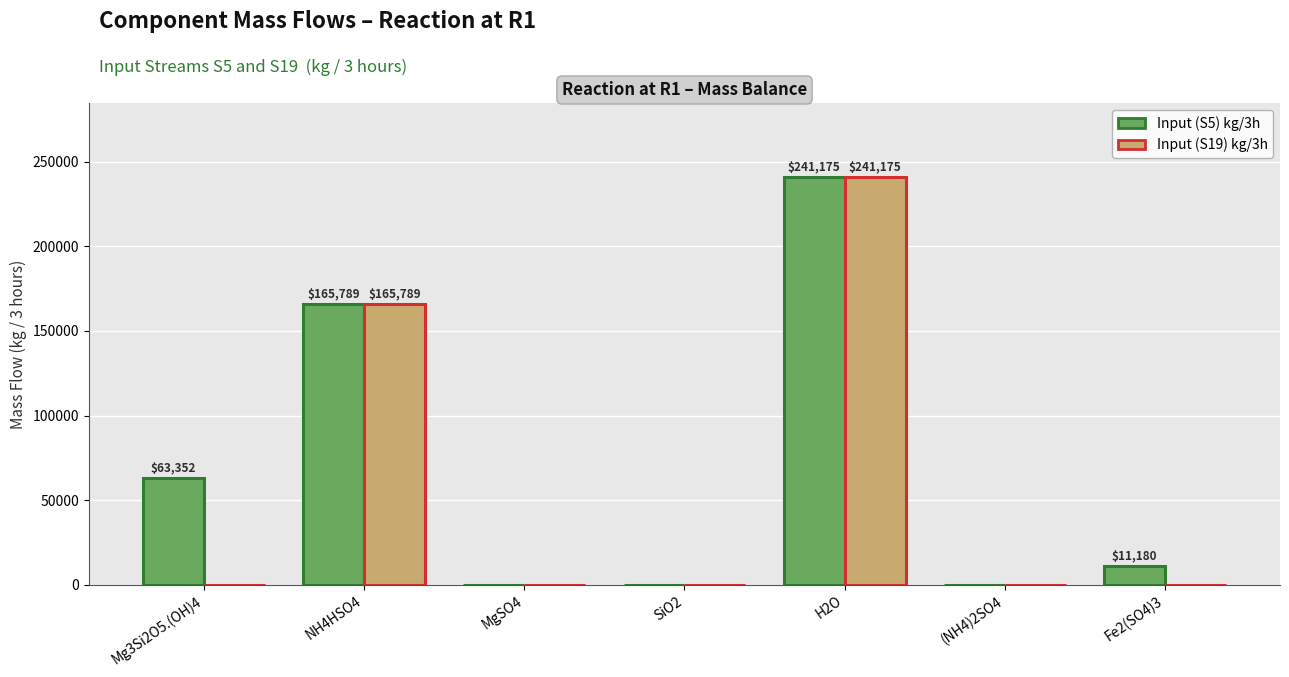

Is the value of Input (S19) kg/3h at Fe2(SO4)3 greater than the value of Input (S5) kg/3h at Mg3Si2O5.(OH)4?

No